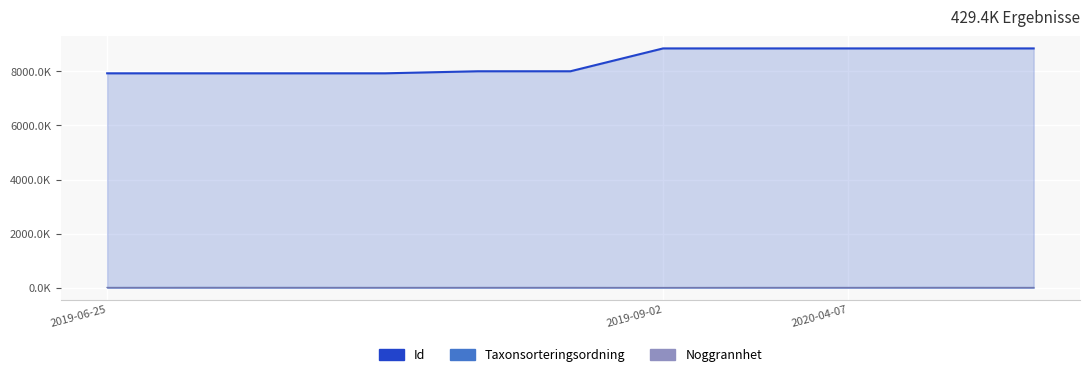

Where is the first local maximum for Noggrannhet_line?

3